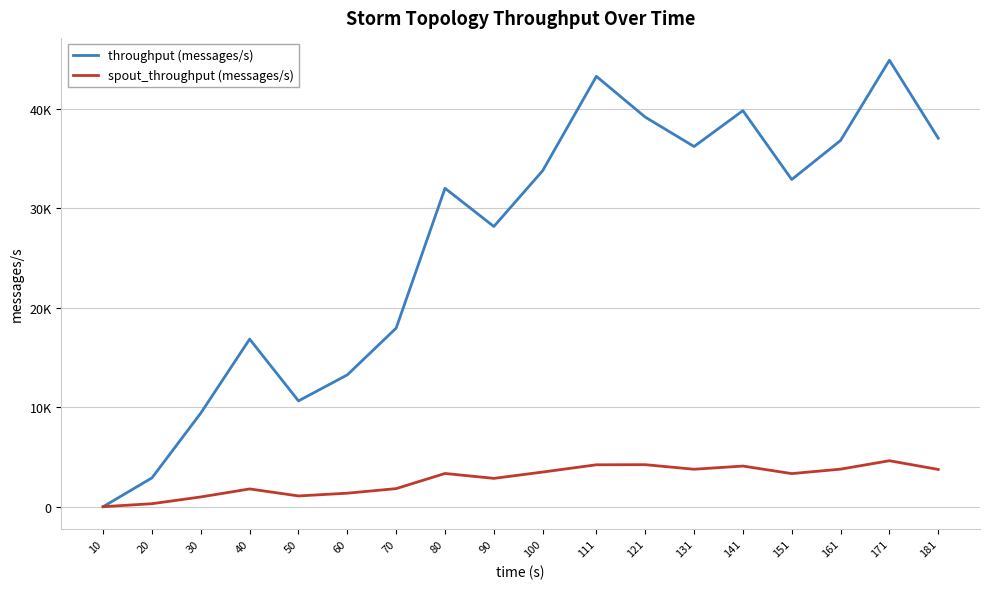

Does the chart have visible grid lines?

Yes